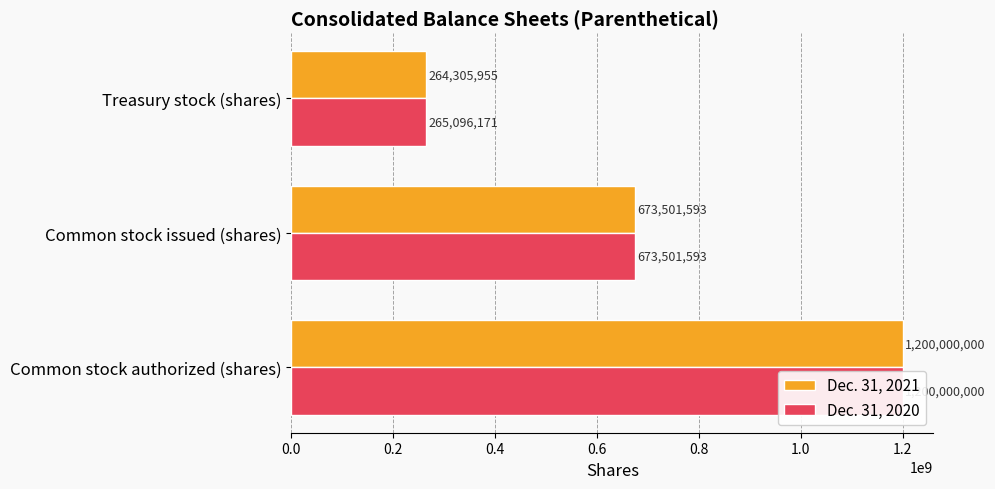

What is the average value of the Dec. 31, 2021 series?

712602516